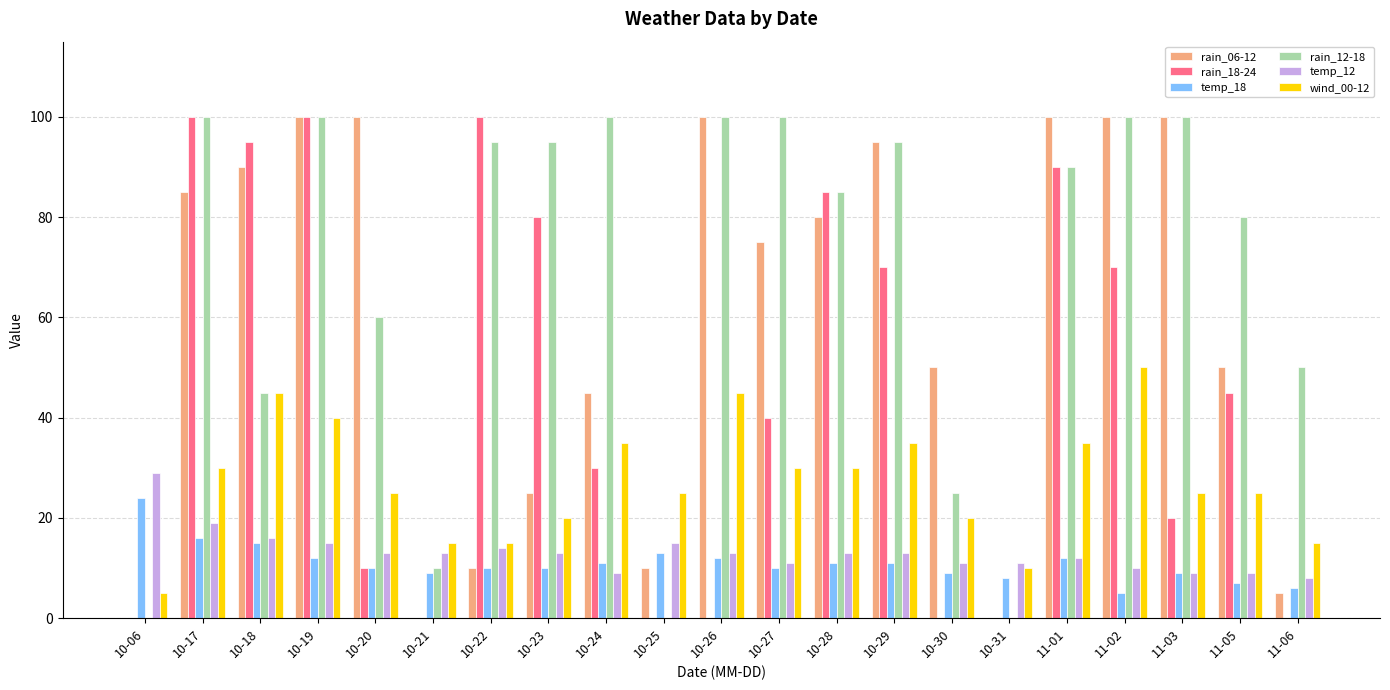

True or false: rain_12-18 has a value of -65 at 10-06.

False